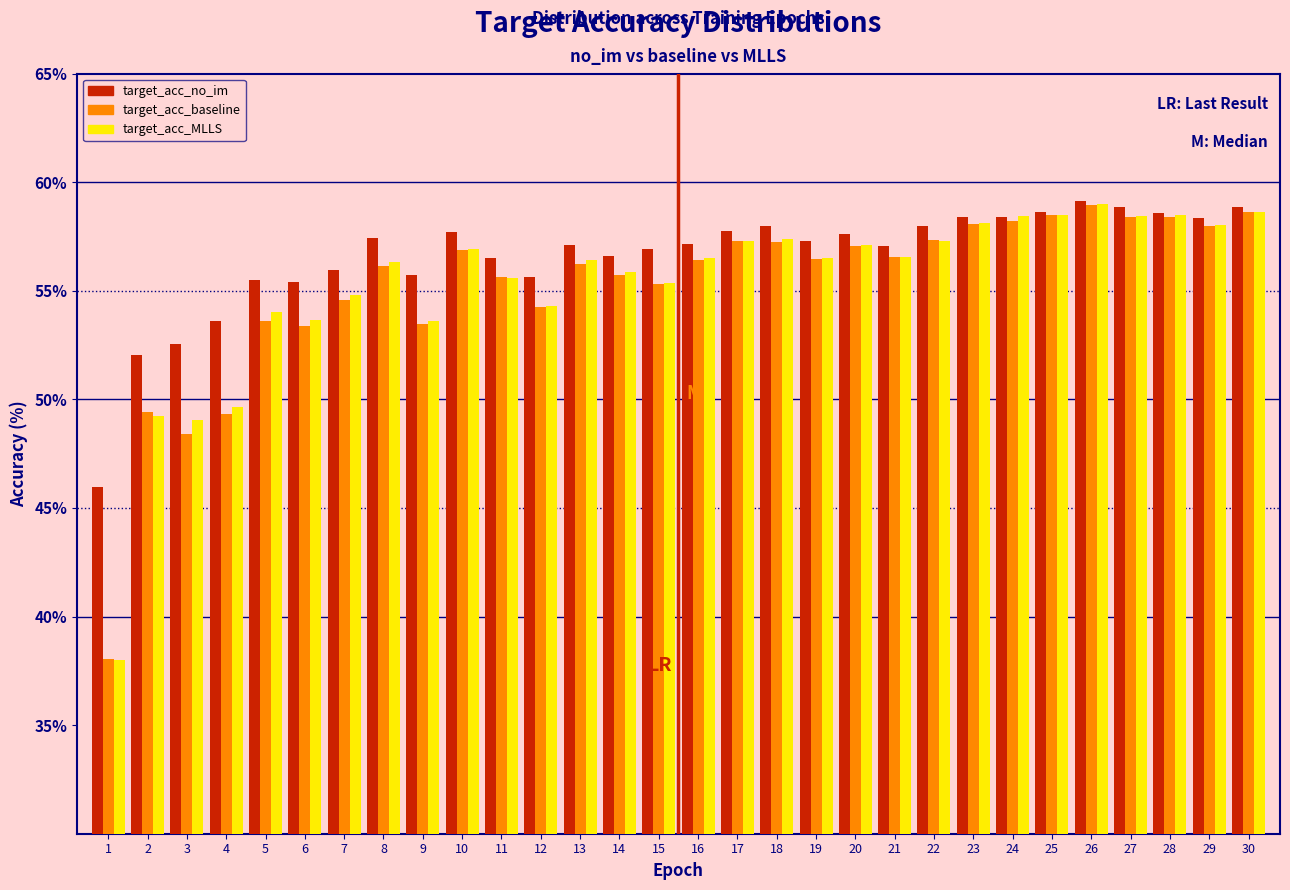

True or false: target_acc_no_im has a value of 87.4 at 16.

False